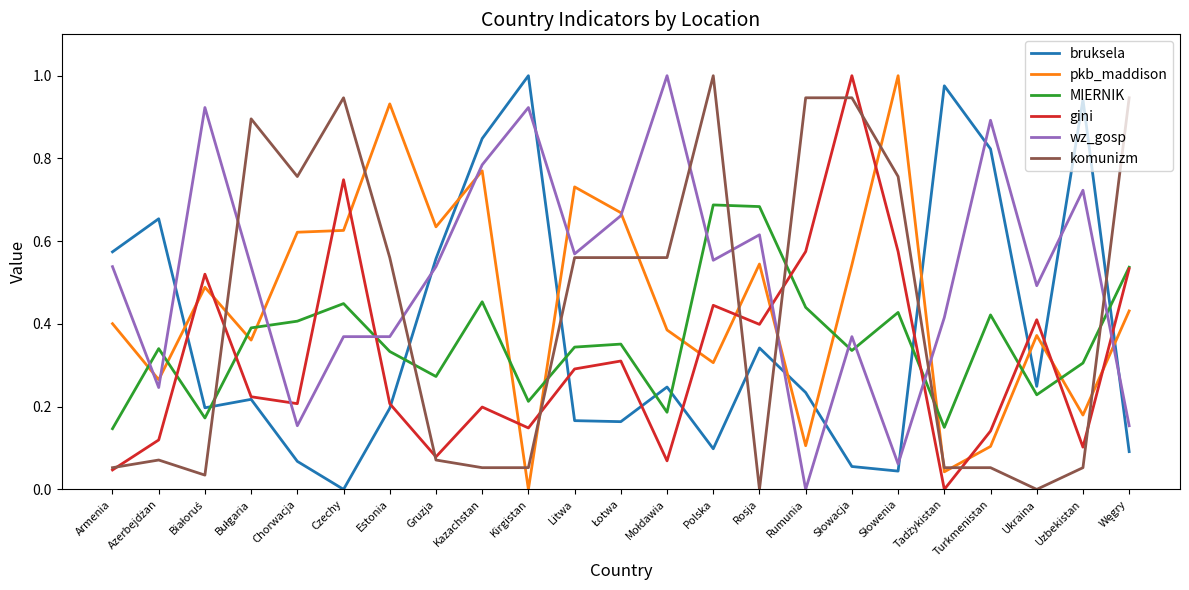

At Uzbekistan, list the series in order from smallest to largest.

komunizm, gini, pkb_maddison, MIERNIK, wz_gosp, bruksela